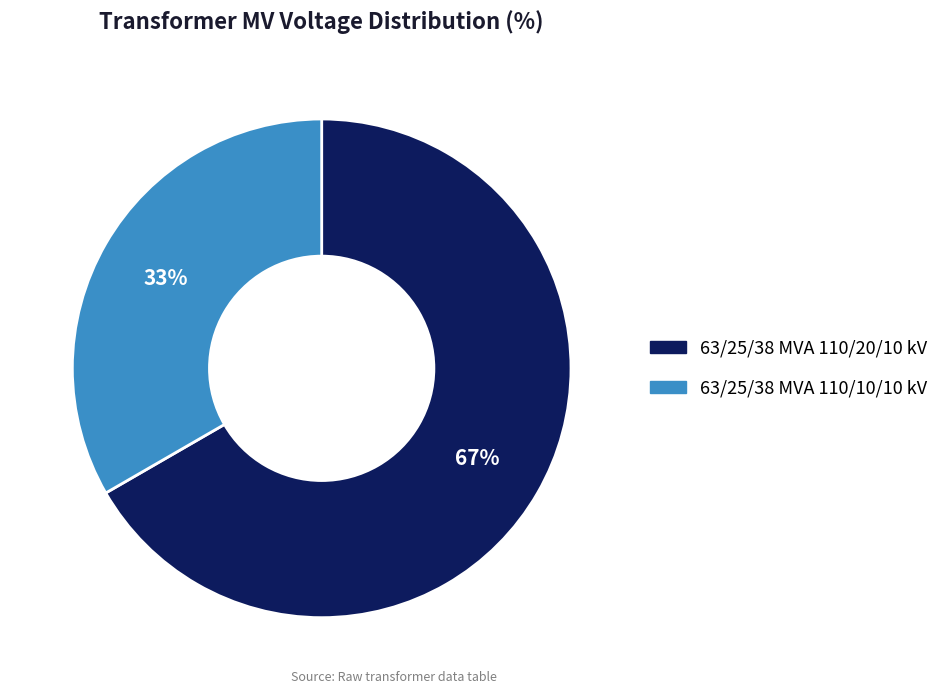

Is it true that 63/25/38 MVA 110/20/10 kV is 67% of the pie?

True